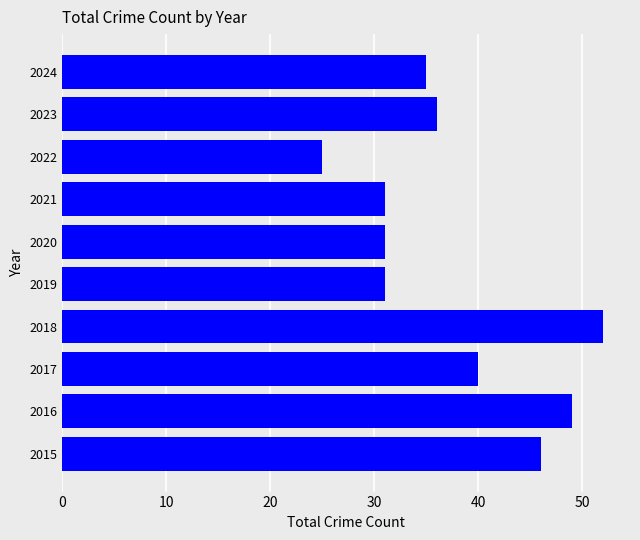

Count the number of data series in this chart.

1